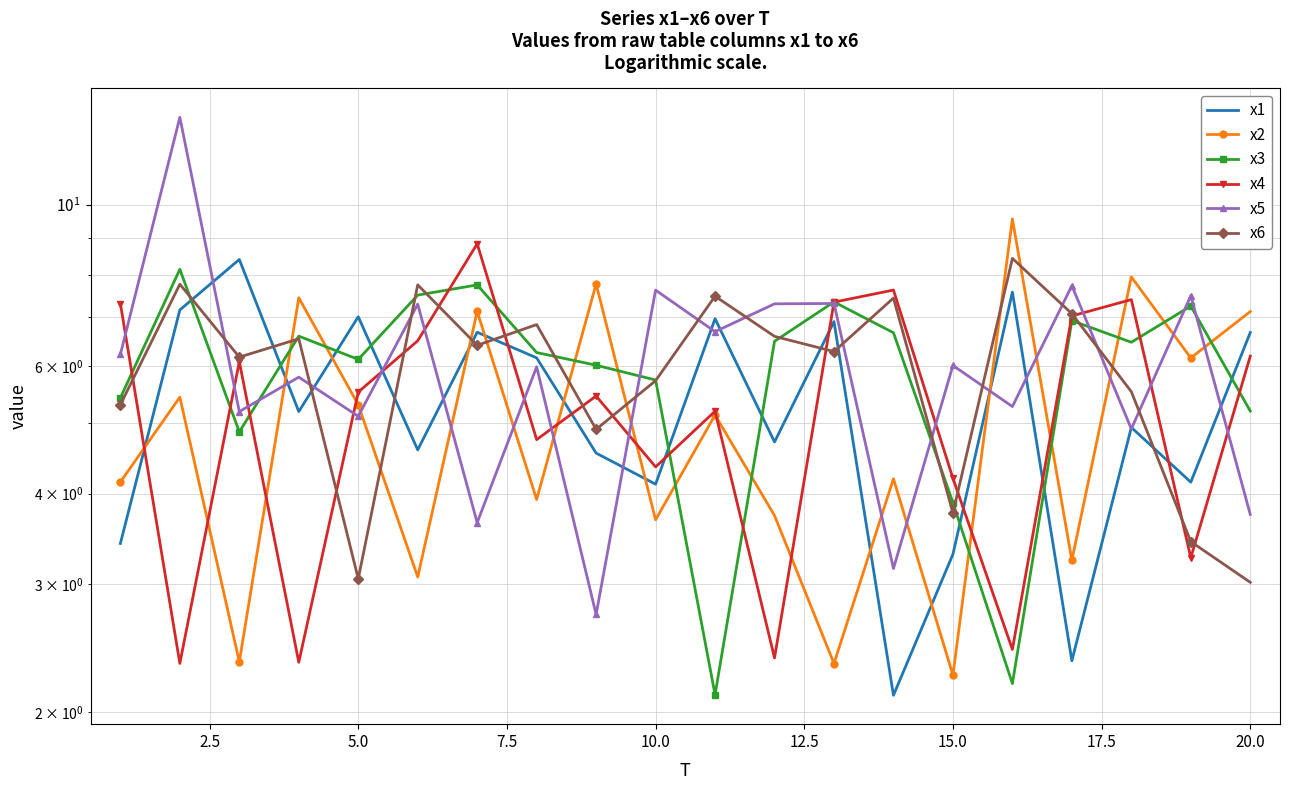

How many times do x4 and x5 cross each other?

14